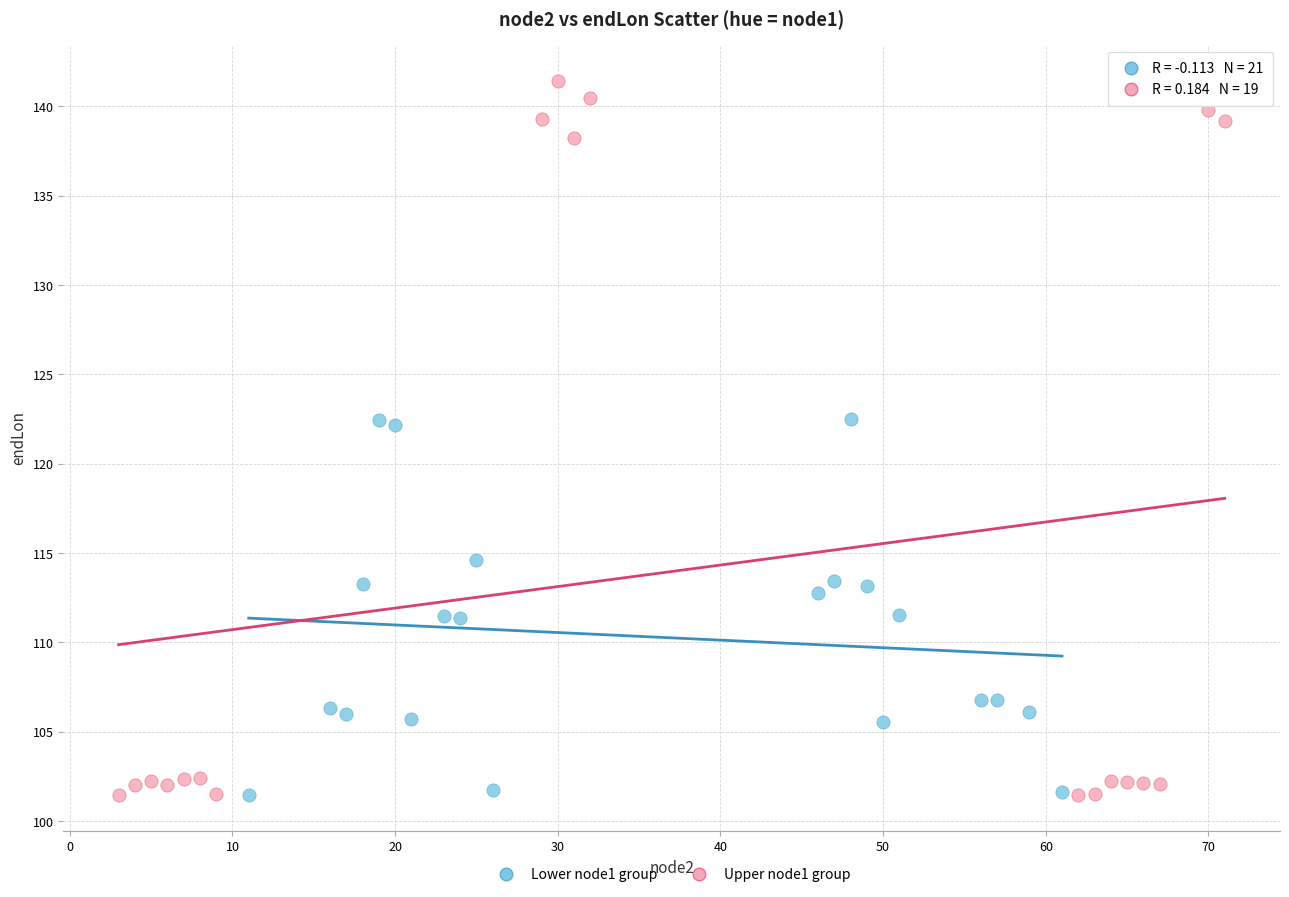

Which series contains the highest Y value?

Upper node1 group